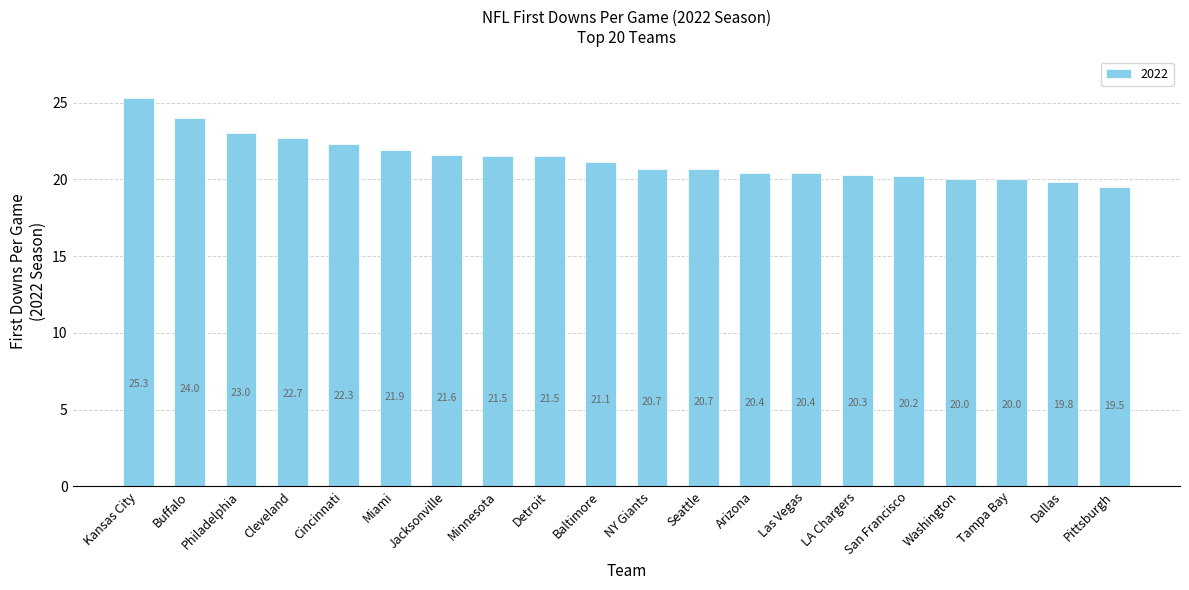

At which category does the chart reach its peak across all series?

Kansas City